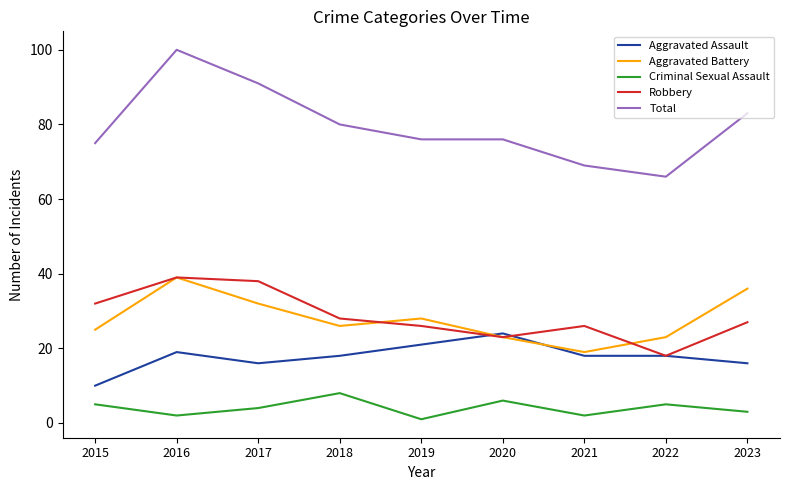

How many series are shown in this chart?

5